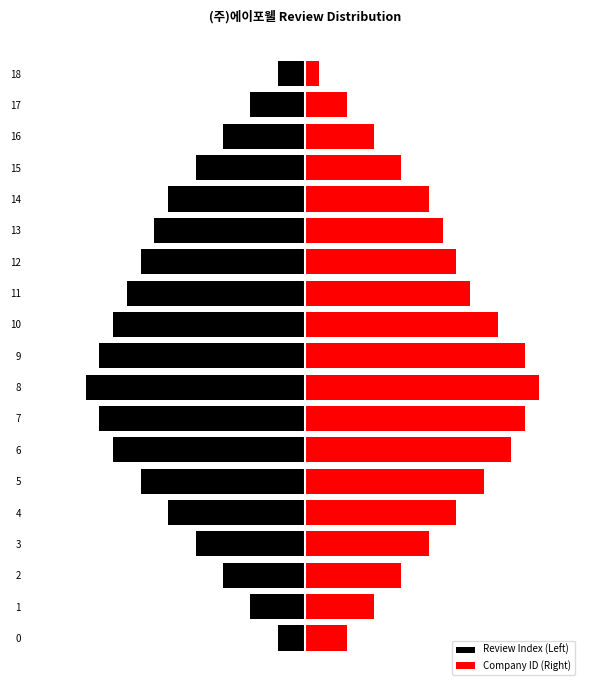

Reading left to right, extract all data points from this chart.

Review Index (Left): -1.0	-2.0	-3.0	-4.0	-5.0	-6.0	-7.0	-7.5	-8.0	-7.5	-7.0	-6.5	-6.0	-5.5	-5.0	-4.0	-3.0	-2.0	-1.0
Company ID (Right): 1.5	2.5	3.5	4.5	5.5	6.5	7.5	8.0	8.5	8.0	7.0	6.0	5.5	5.0	4.5	3.5	2.5	1.5	0.5